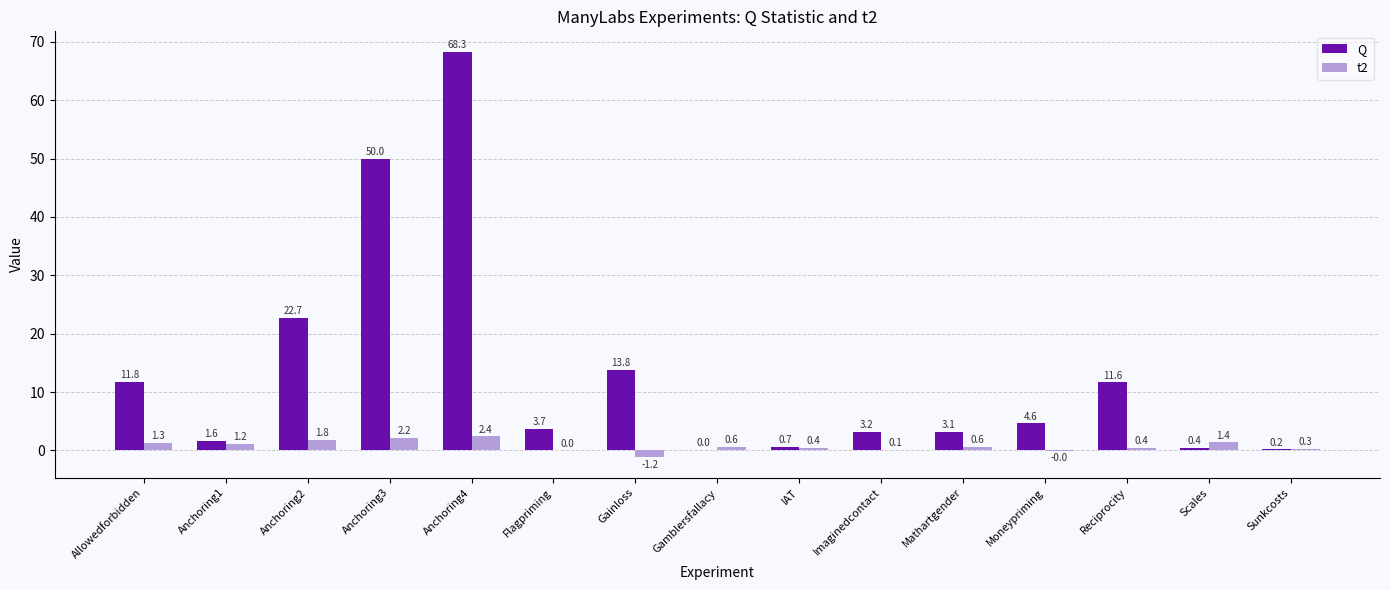

Which series has the largest total across all categories?

Q